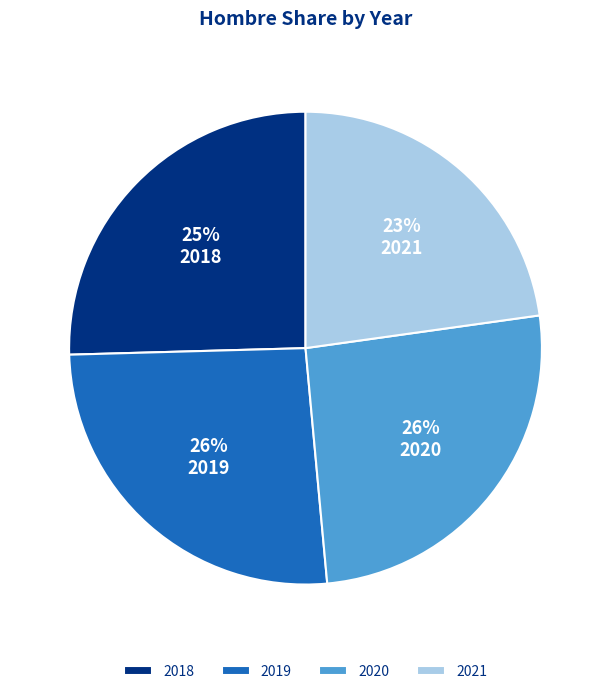

Is 2021 the majority of the pie?

No